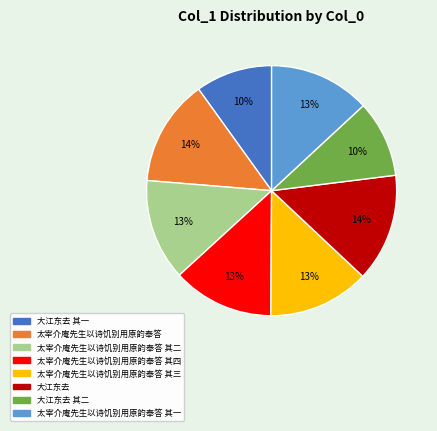

Is there a majority slice in this chart?

No